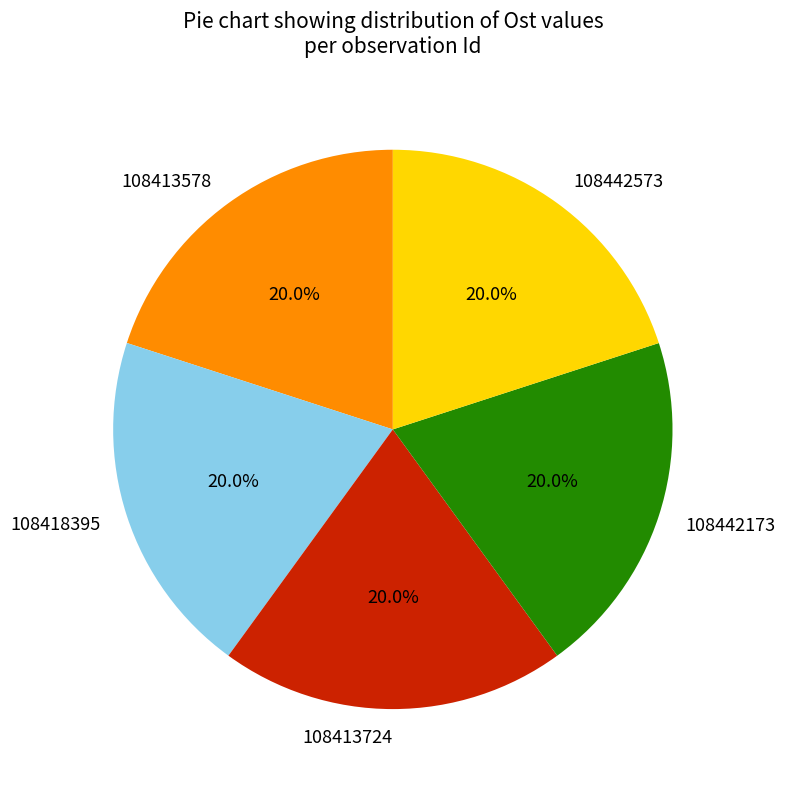

Combined, what portion of the pie is 108413724 and 108442573?

40.0%